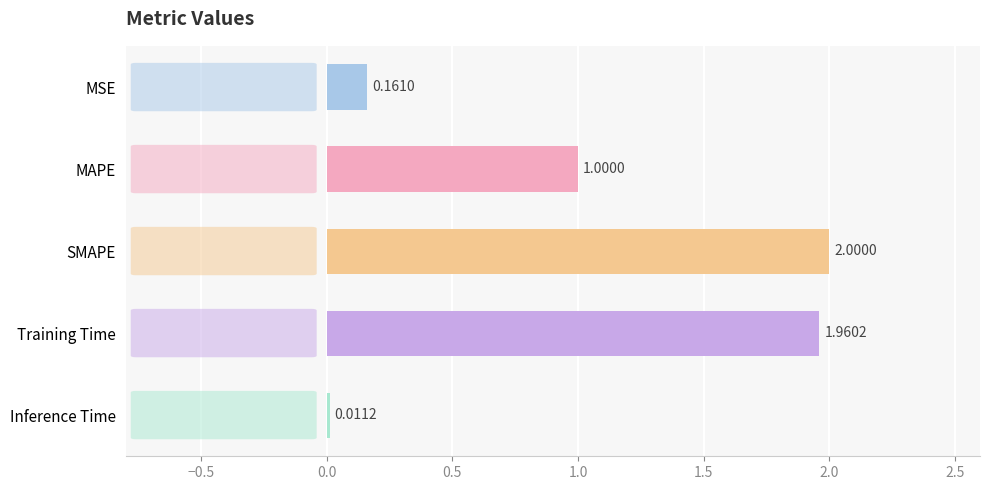

Rank the categories by value from highest to lowest.

SMAPE, Training Time, MAPE, MSE, Inference Time